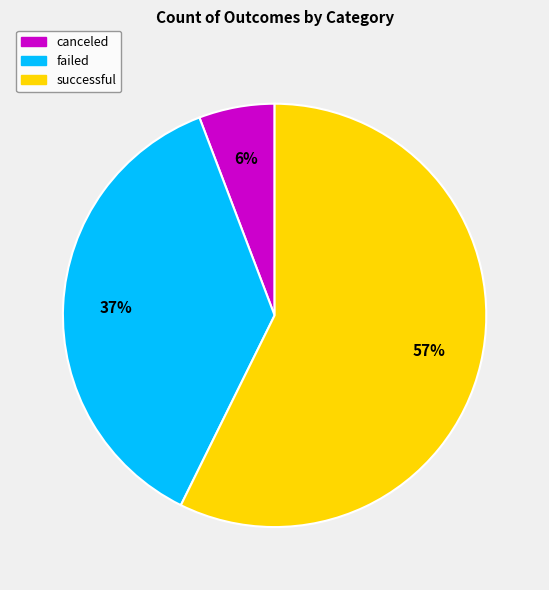

Between canceled and failed, which is larger?

failed